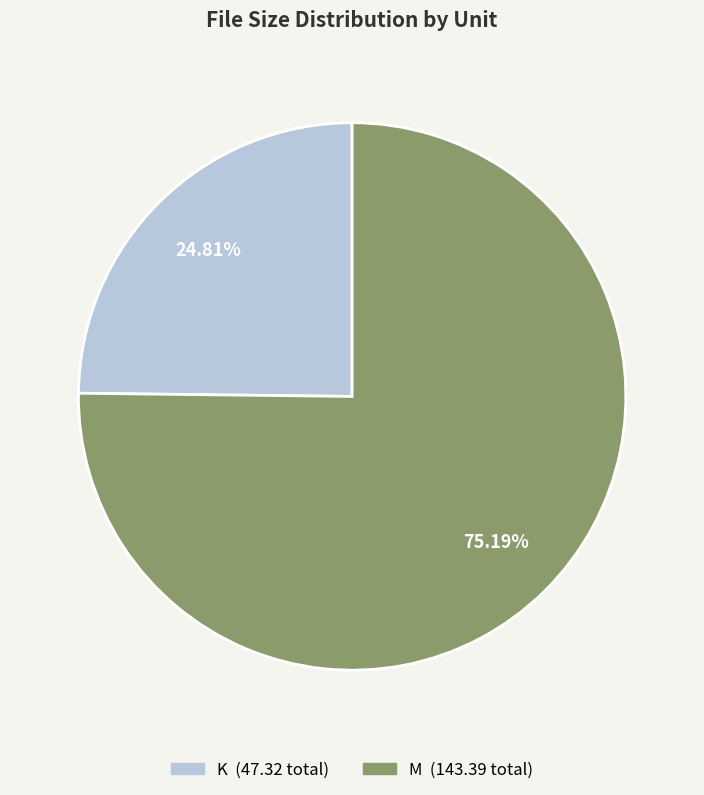

Combined, do K and M account for over 50%?

Yes